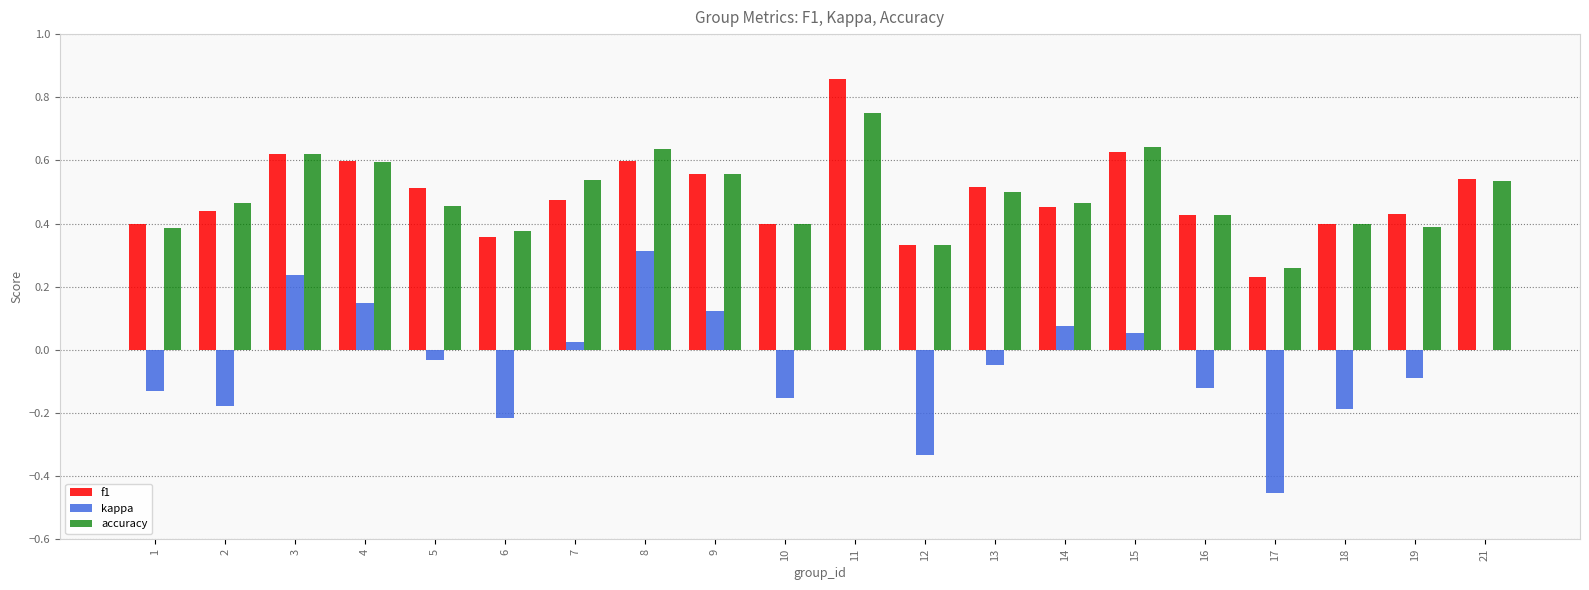

Between 4 and 5, which series saw the biggest shift?

kappa